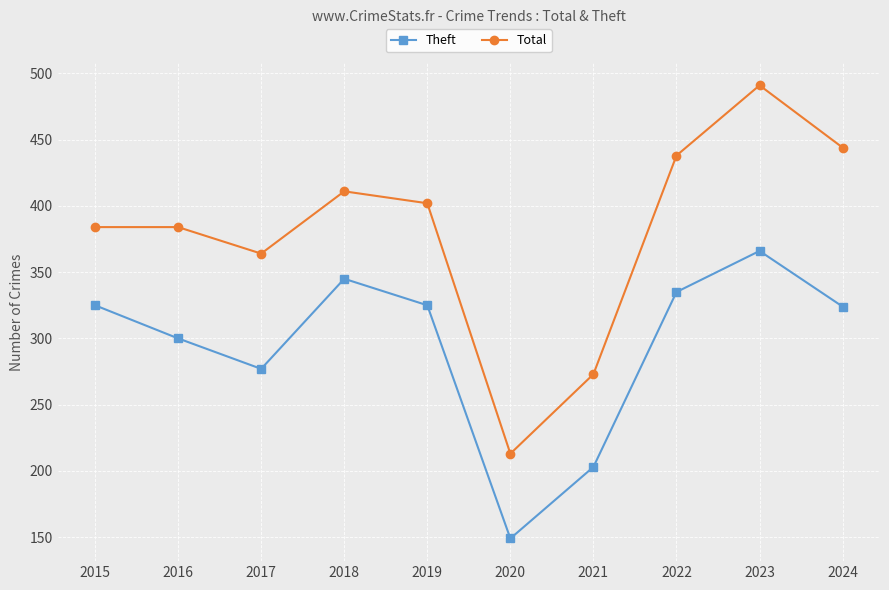

What is the difference between the Total values at 2024 and 2023?

47